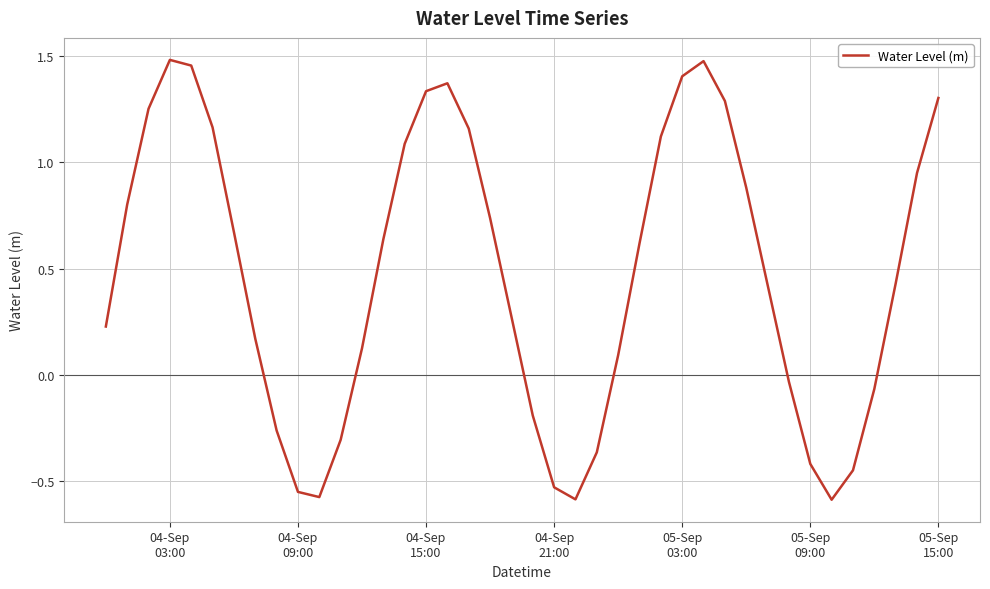

Is this an area chart (filled region under the line)?

No